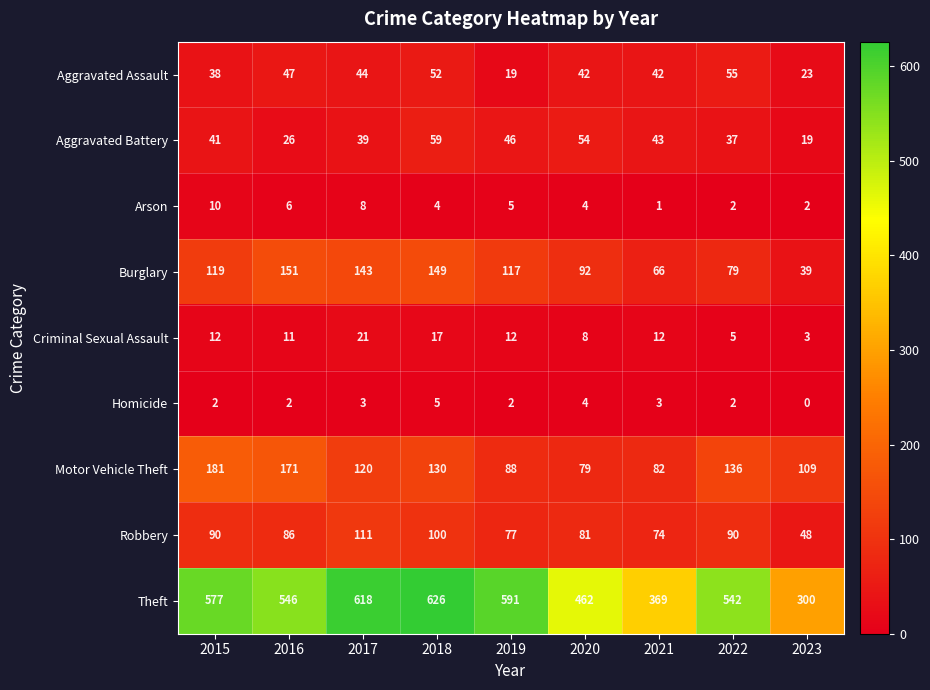

At which category does the chart reach its minimum across all series?

2023